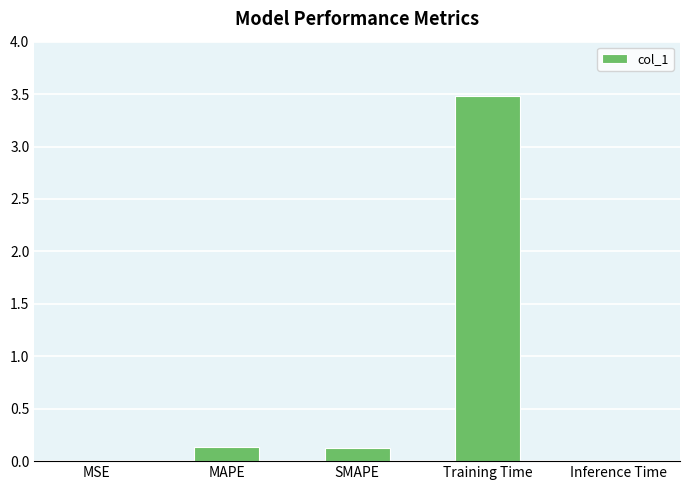

What is the greatest value displayed?

3.5